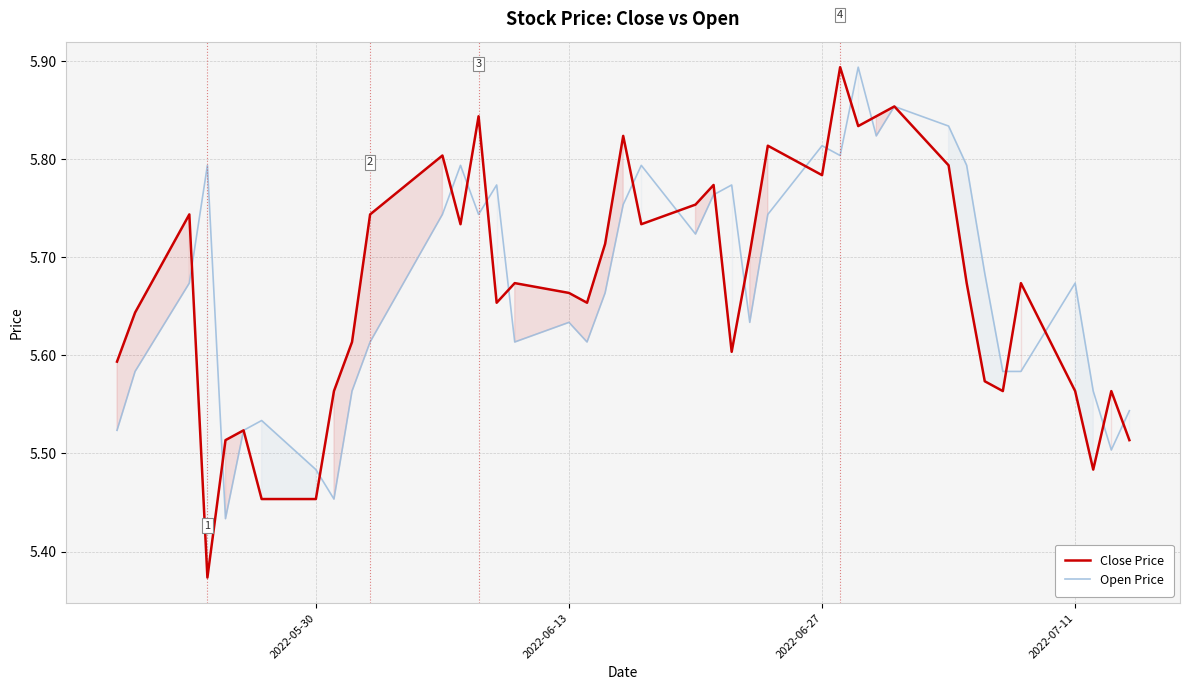

True or false: Close Price has a value of 2.7 at 2022-06-27.

False